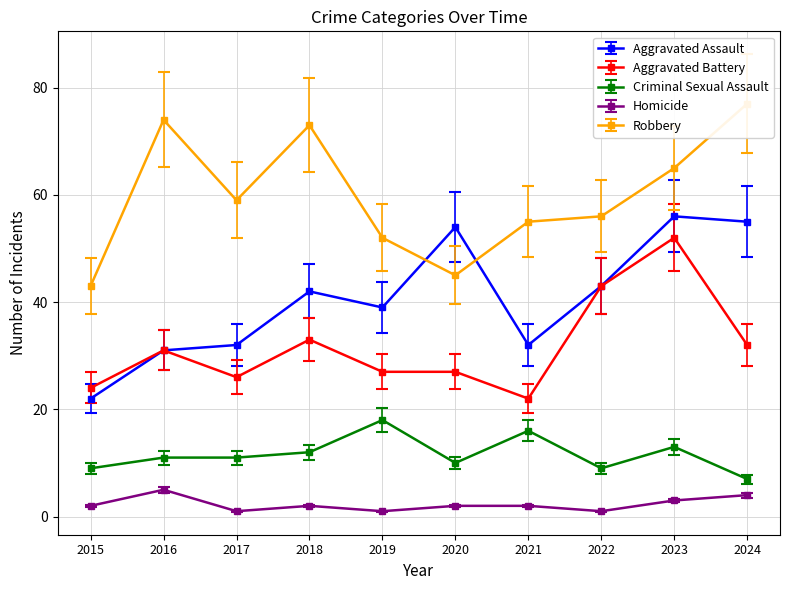

Which series has the largest total across all categories?

Robbery